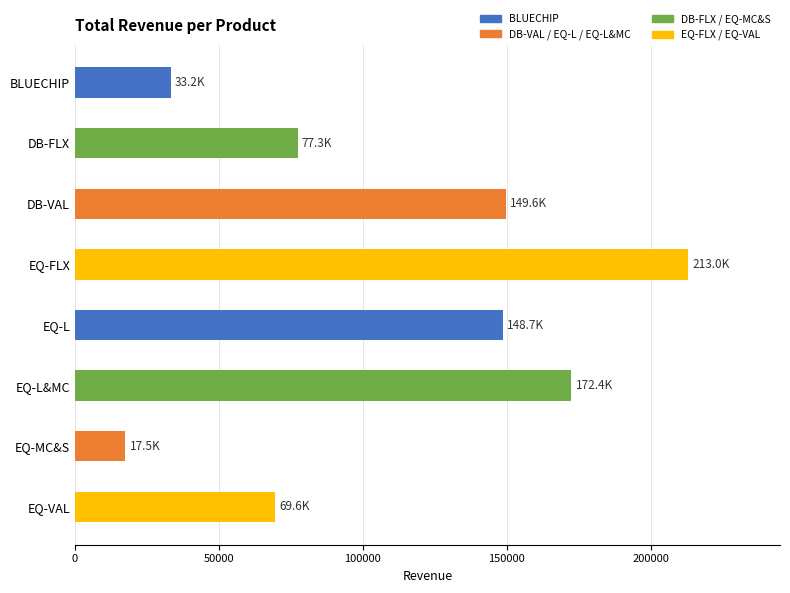

At which category does the chart reach its minimum across all series?

EQ-MC&S